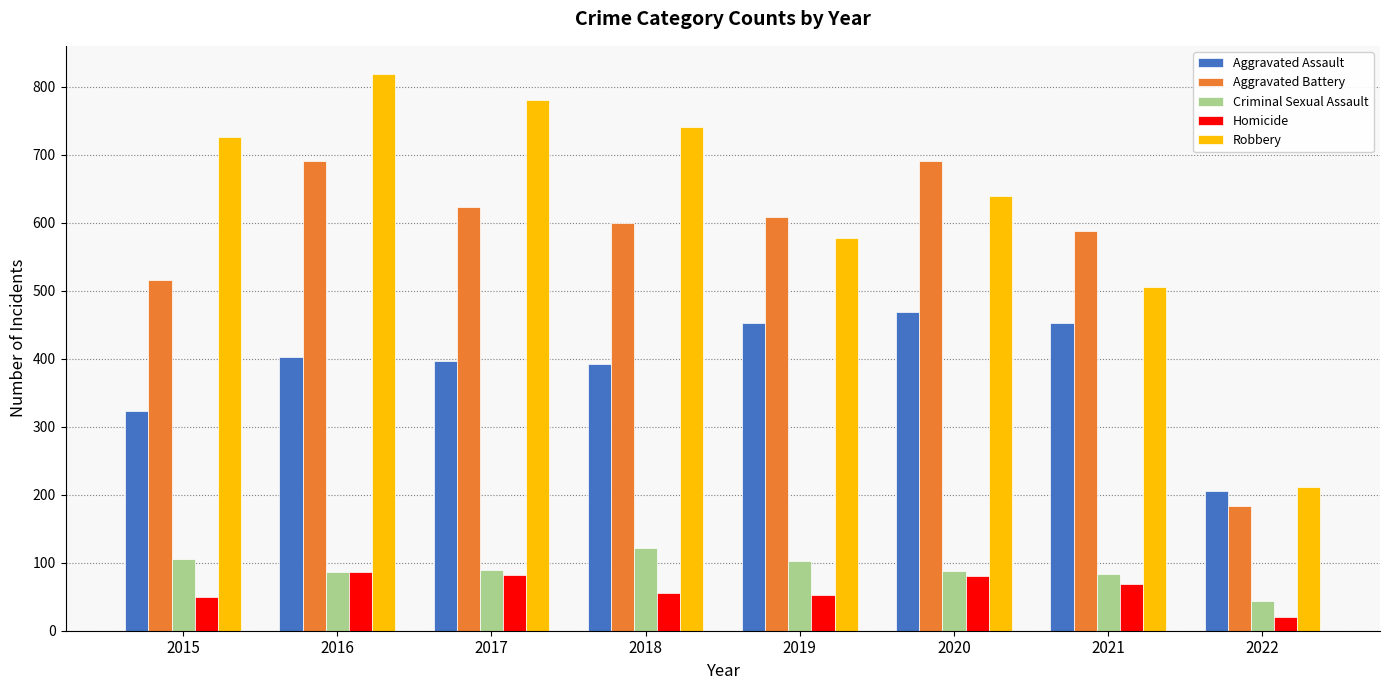

List the series in order of their peak value, highest first.

Robbery, Aggravated Battery, Aggravated Assault, Criminal Sexual Assault, Homicide